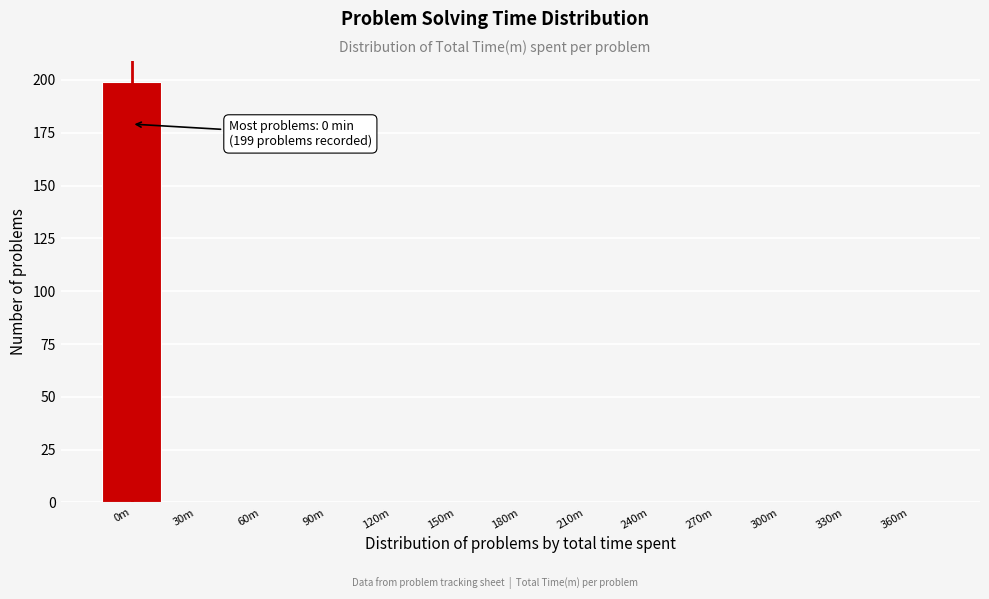

Reading right to left, extract all data points from this chart.

360m=0	330m=0	300m=0	270m=0	240m=0	210m=0	180m=0	150m=0	120m=0	90m=0	60m=0	30m=0	0m=199